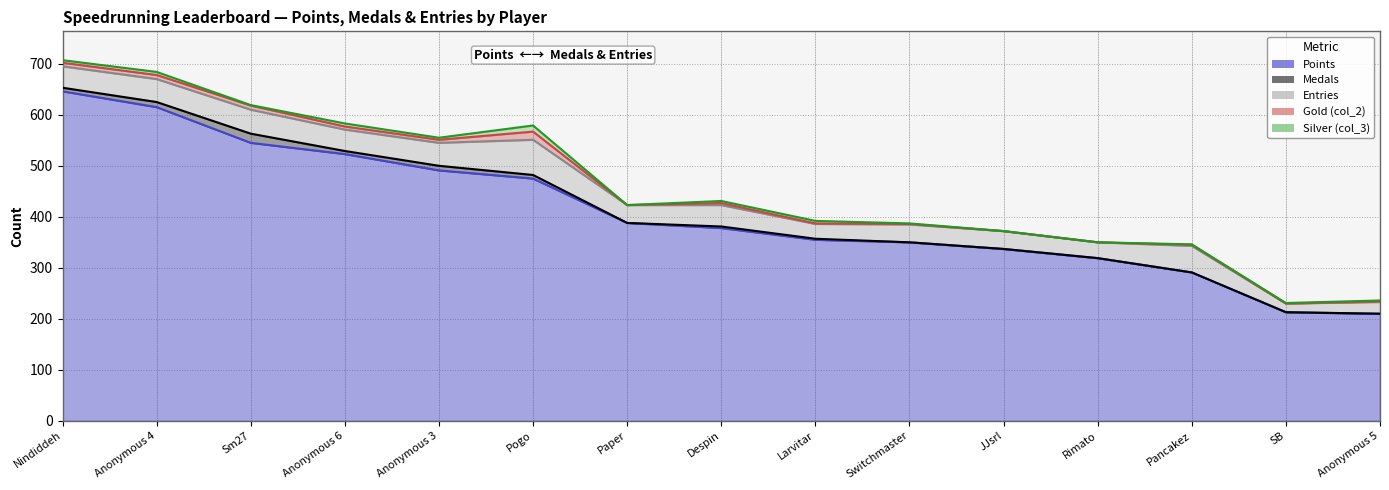

The Points series shows 106 at Rimato. True or false?

False